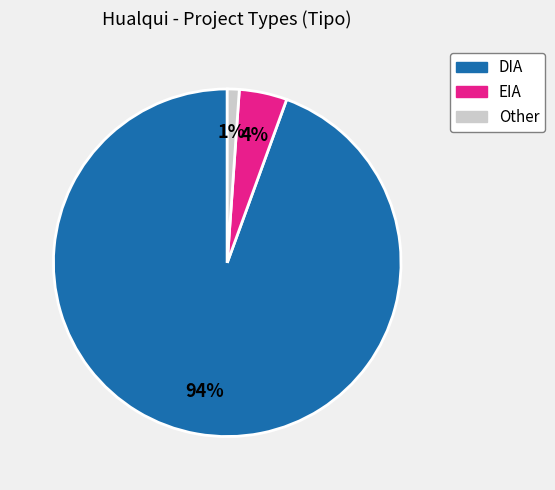

Between Other and DIA, which is larger?

DIA